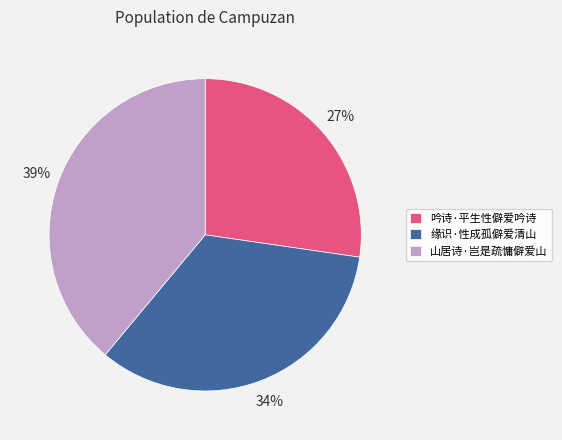

Rank the categories by value from highest to lowest.

山居诗·岂是疏慵僻爱山, 缘识·性成孤僻爱清山, 吟诗·平生性僻爱吟诗